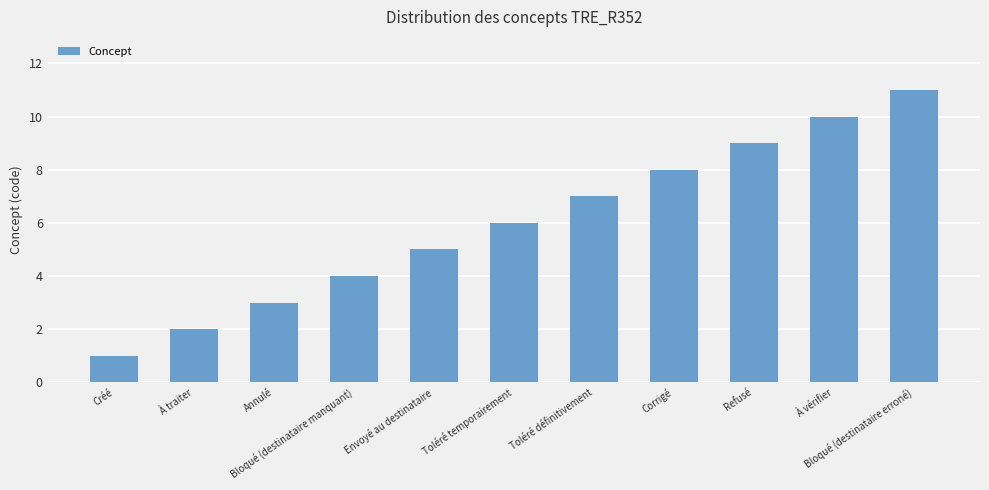

What is the difference between the maximum and second lowest values?

9